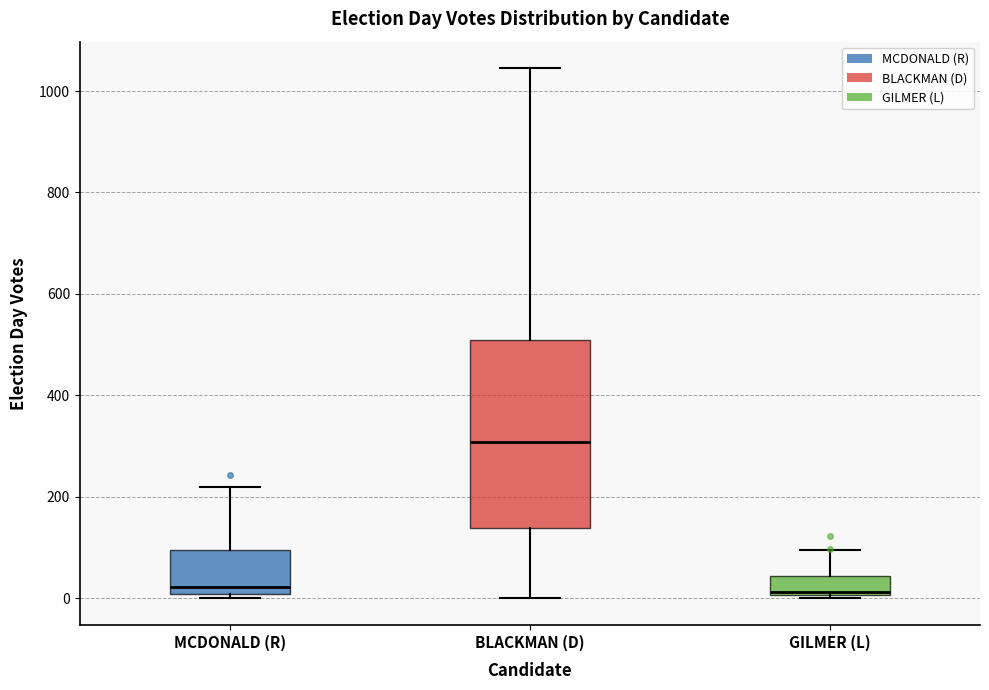

Reading left to right, transcribe this box plot: for each box, give where its median line is, the range the box spans, and where its two whiskers end, as read against the y-axis. The values are not printed on the chart, so give them approximately, as read against the axis.

MCDONALD (R): median 20, box 0 to 100, whiskers 0 (just below the box's lower edge) to 220
BLACKMAN (D): median 300, box 140 to 520, whiskers 0 to 1040
GILMER (L): median 20, box 0 to 40, whiskers 0 (just below the box's lower edge) to 100